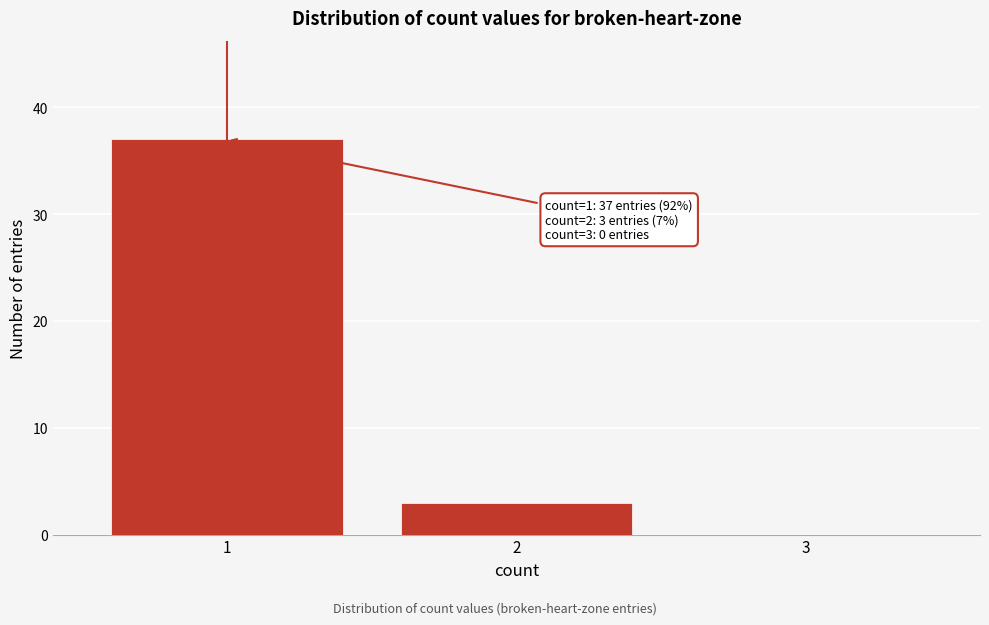

Reading left to right, transcribe all the data shown in this chart.

1=37	2=3	3=0